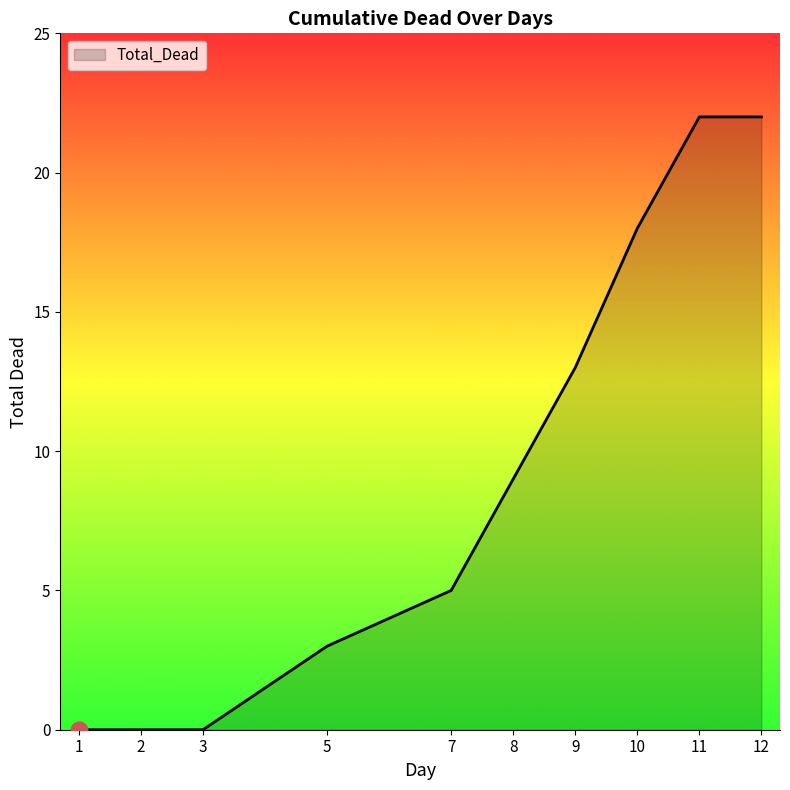

Reading left to right, what are all the values shown in this chart?

1=0	2=0	3=0	5=3	7=5	8=9	9=13	10=18	11=22	12=22